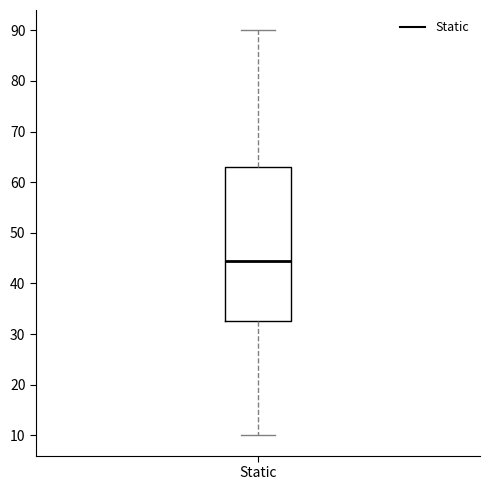

Read this box plot against the y-axis: the position of the median line, the range covered by the box, and the ends of both whiskers. The values are not printed on the chart, so give them approximately, as read against the axis.

median 45, box 33 to 63, whiskers 10 to 90